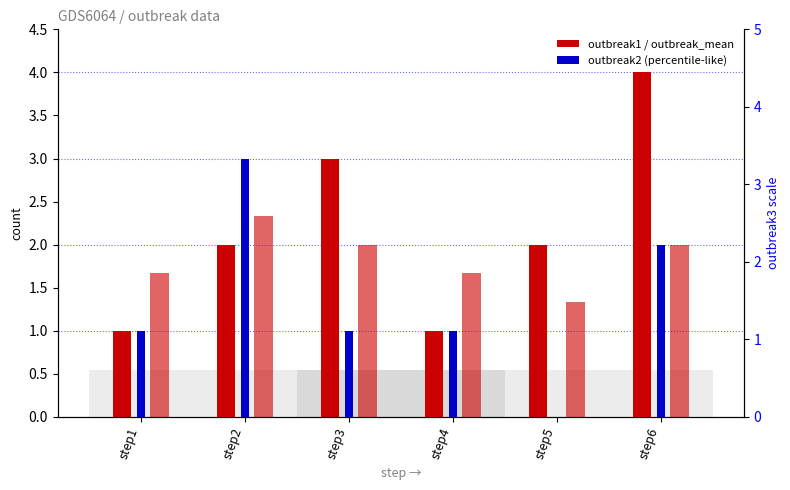

Which series has the largest total across all categories?

outbreak1